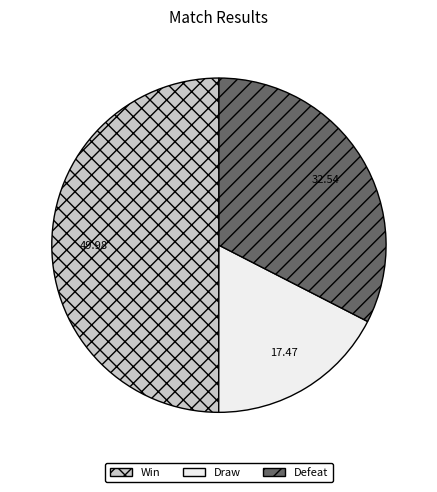

Rank the categories by value from highest to lowest.

Win, Defeat, Draw